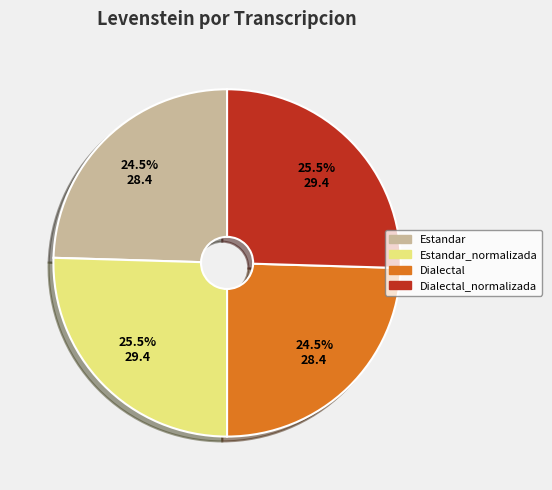

Is there a majority slice in this chart?

No